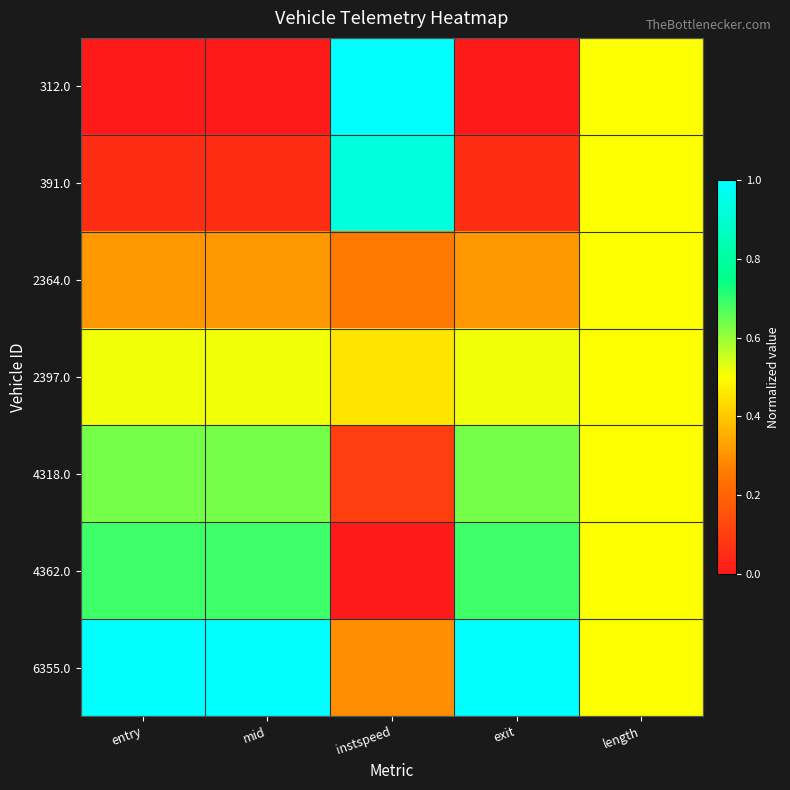

How many categories are shown in the chart?

5